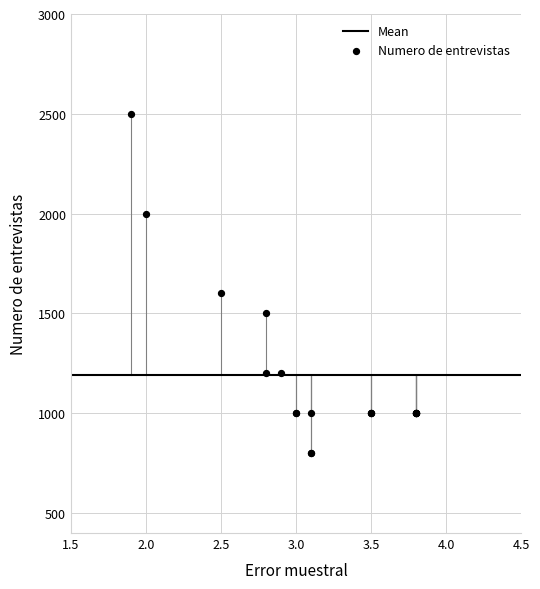

What Y value in the scatter plot is closest to 1650?

1600